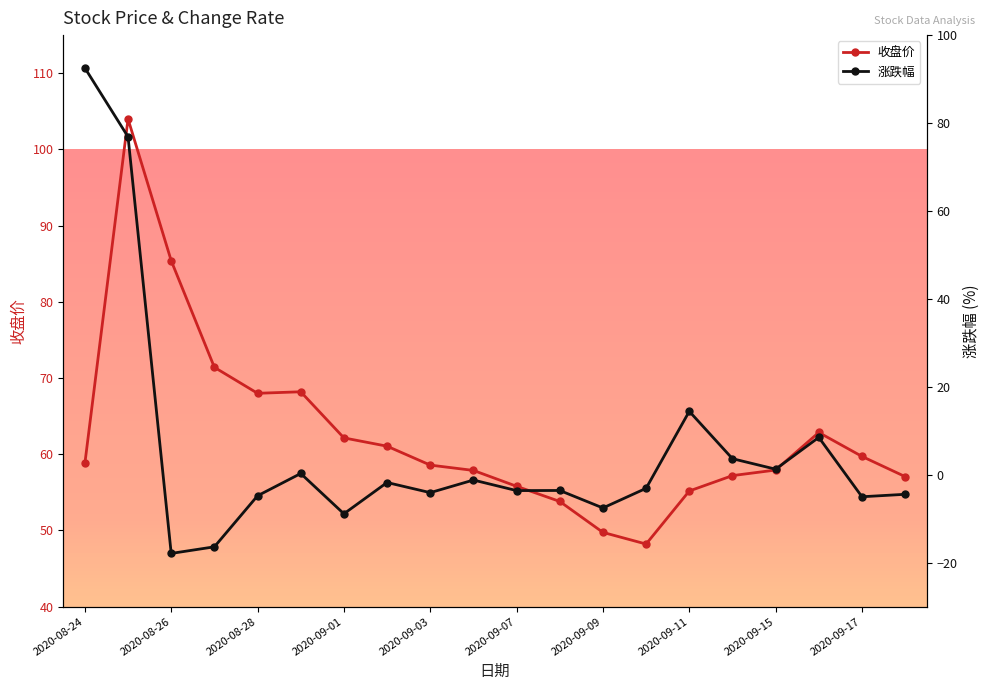

The 收盘价 series shows 73.7 at 2020-09-07. True or false?

False